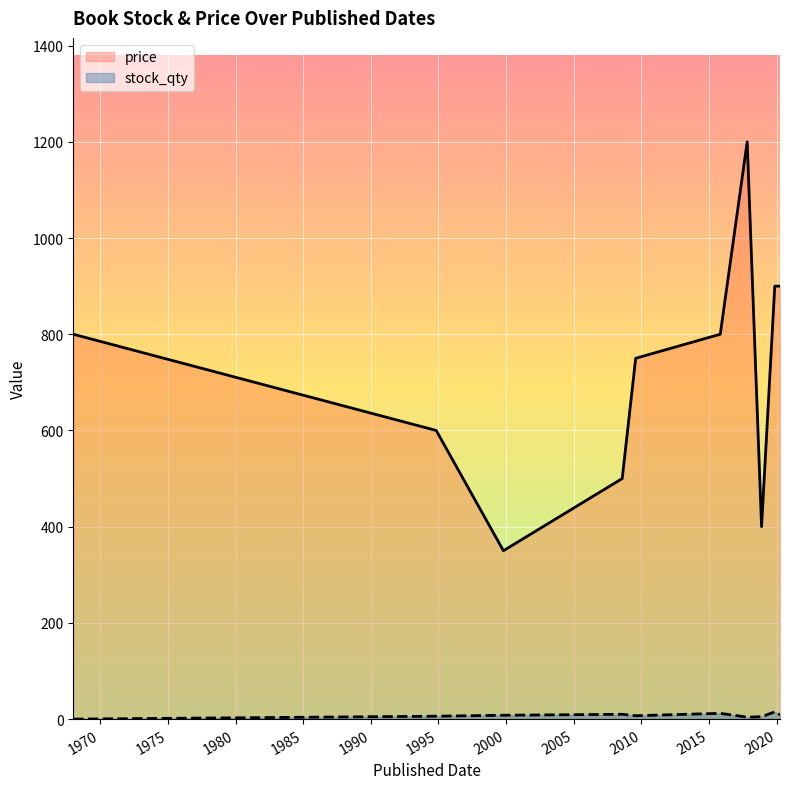

What is the highest value of the price series?

1200